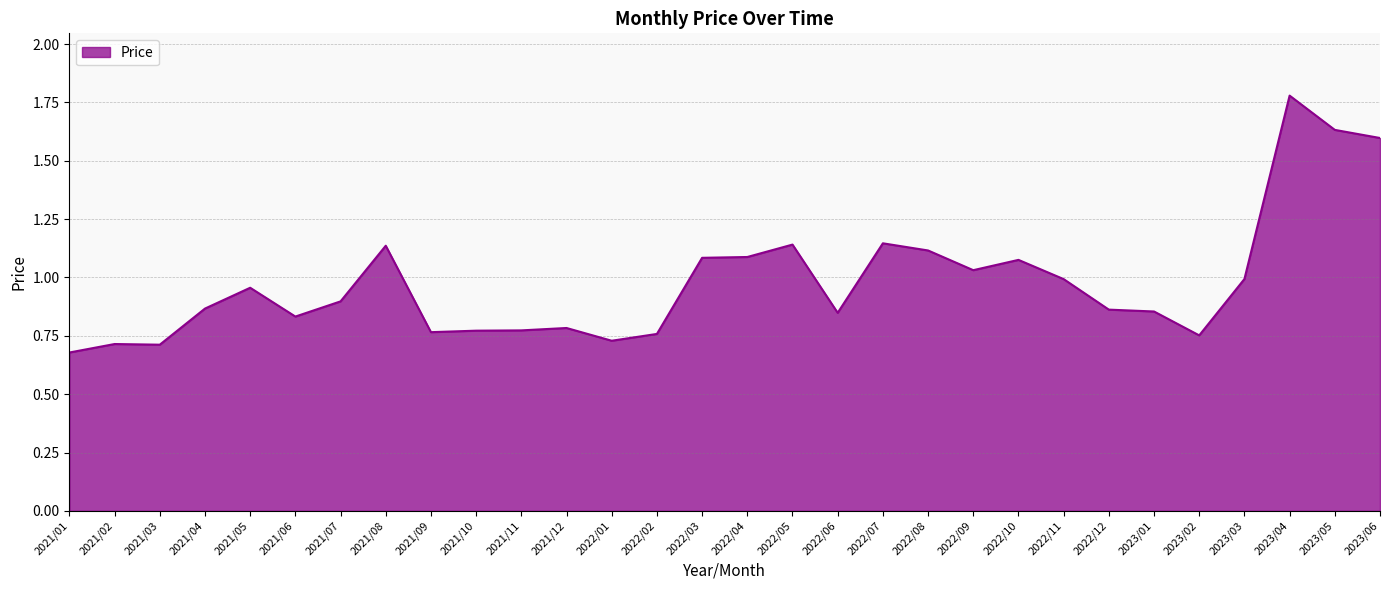

What position from the right is 2022/11?

8